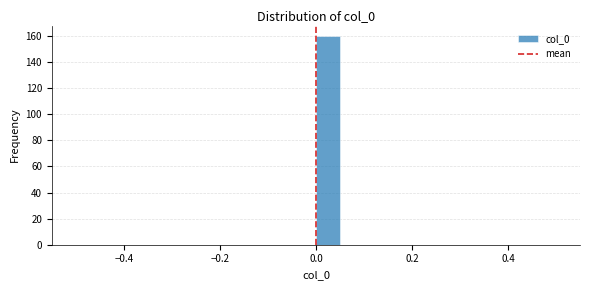

Around what value on the x-axis is the tallest bar? Give the approximate position of its centre, as read against the axis.

0.02